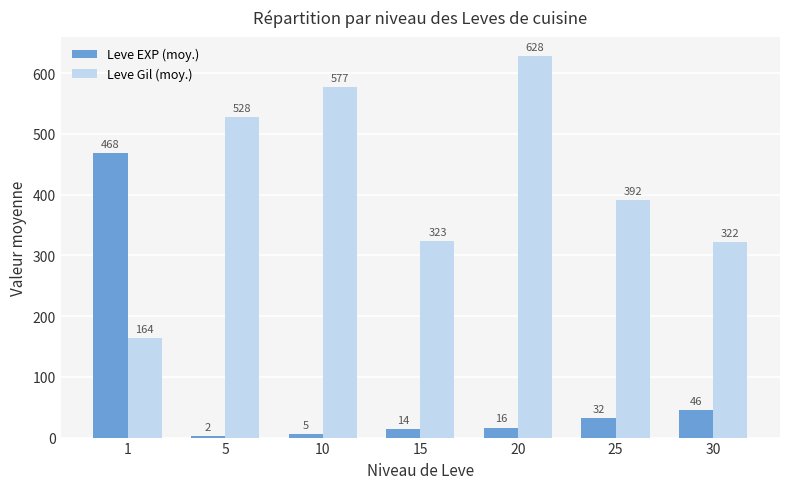

Which series changed the most between 5 and 30?

Leve Gil (moy.)